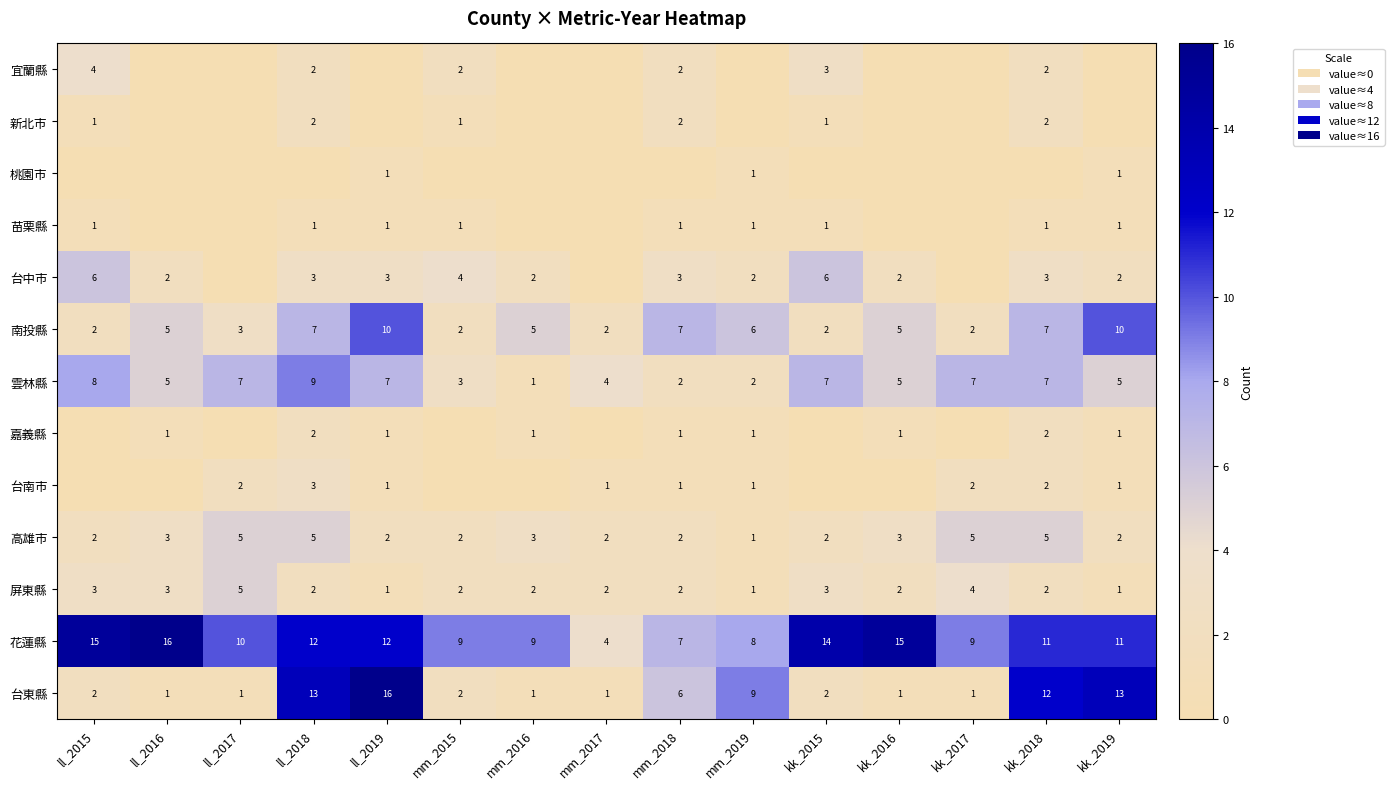

Count the 雲林縣 values in the range 3 to 7.

10